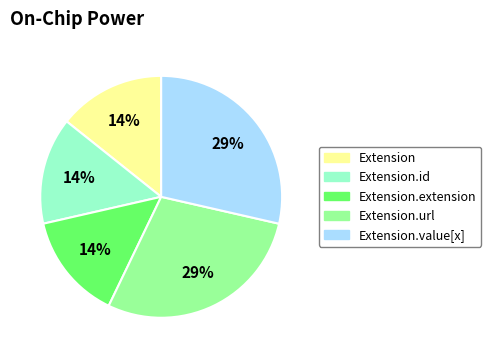

Combined, do Extension.extension and Extension.id account for over 50%?

No